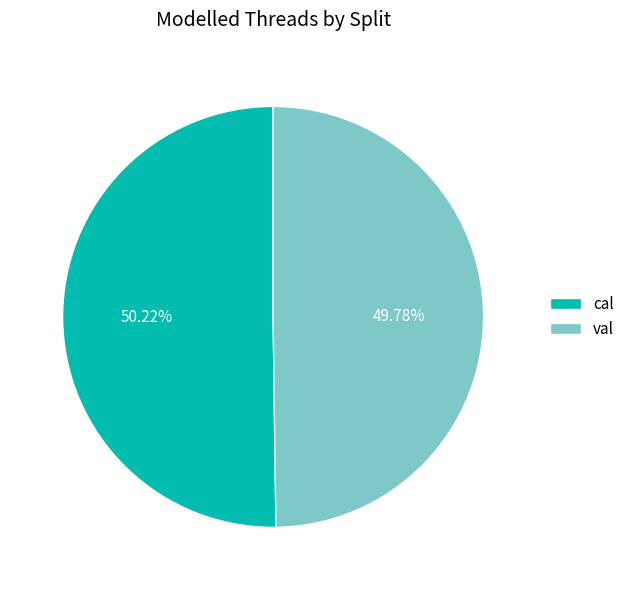

What is the ratio of the value at val to the value at cal?

1.0